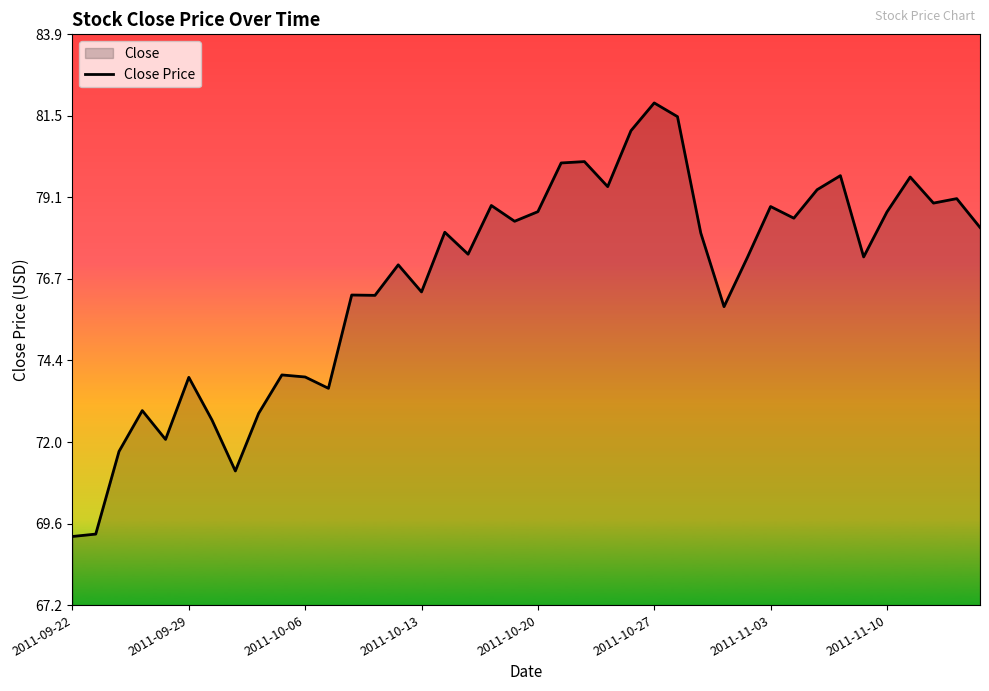

At which category does the chart reach its peak across all series?

2011-10-27